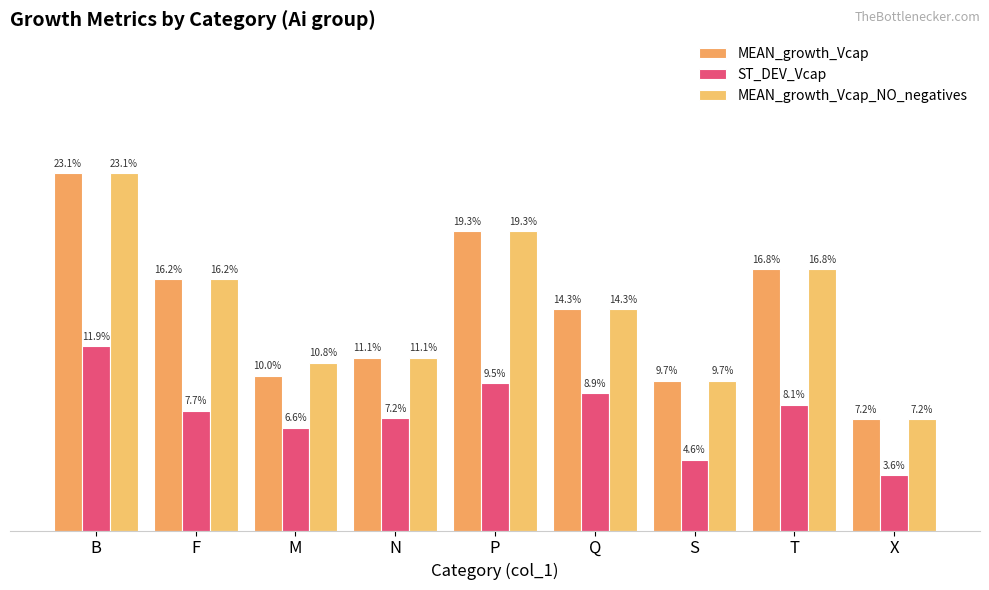

What is the label of the 2nd bar from the left?

F